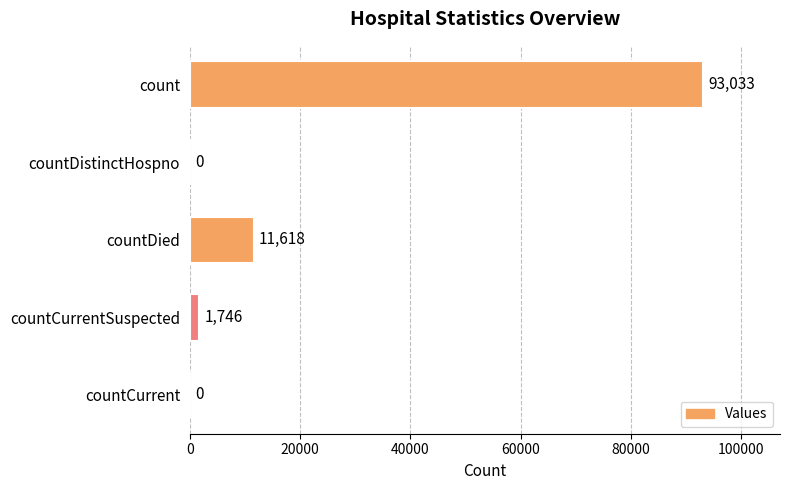

What is the sum of all values?

106397